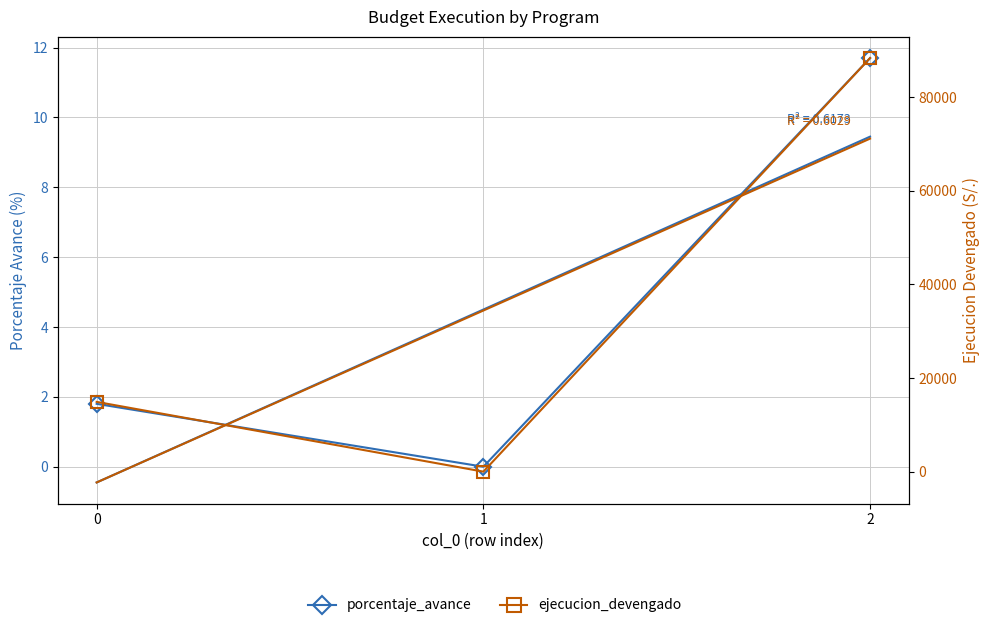

What is the sum of all ejecucion_devengado values?

103270.0